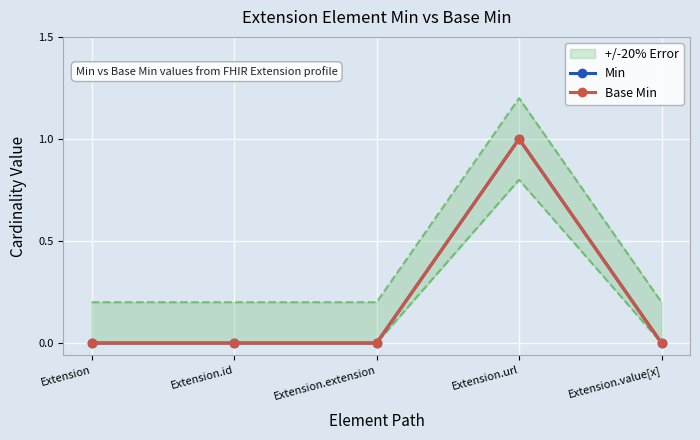

True or false: Min has a value of 0 at Extension.value[x].

True